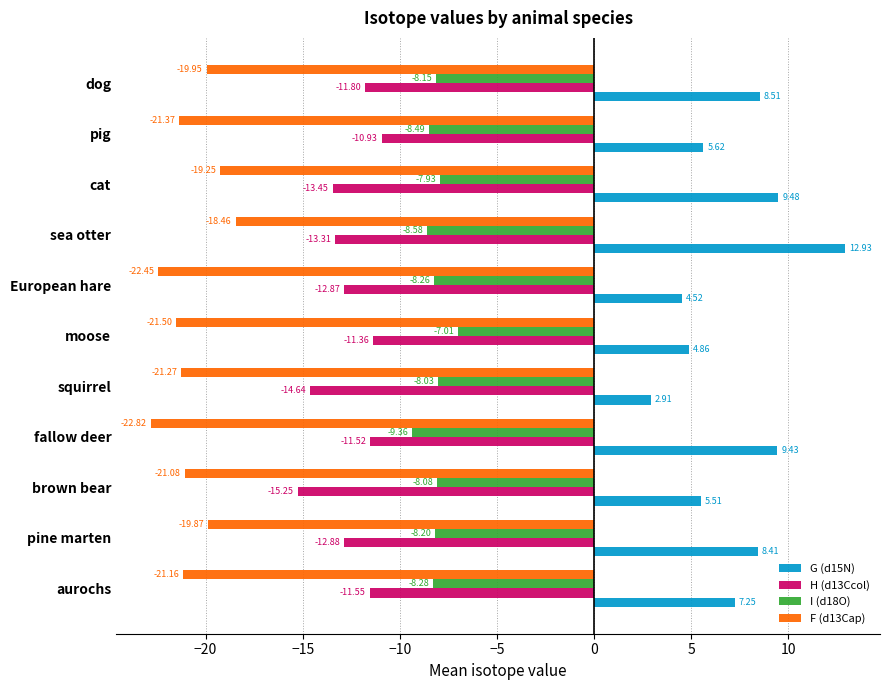

Which series has the widest spread of values?

G (d15N)